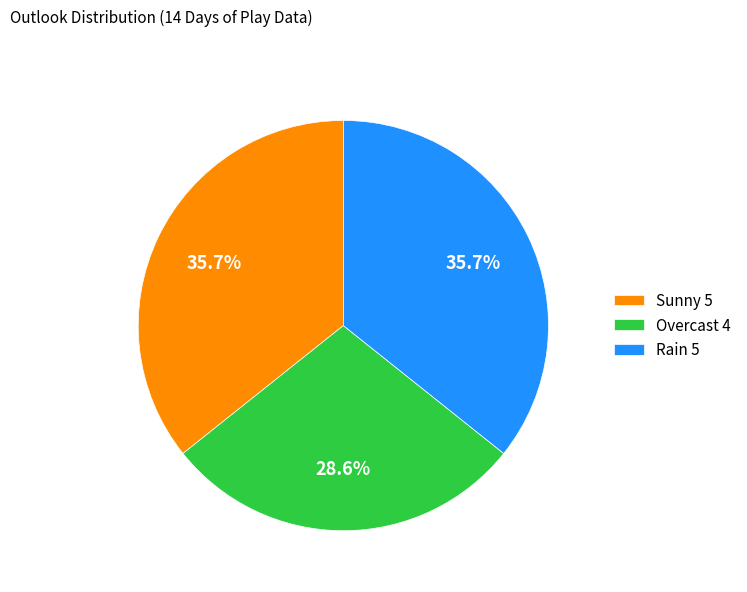

How many slices are in this pie chart?

3